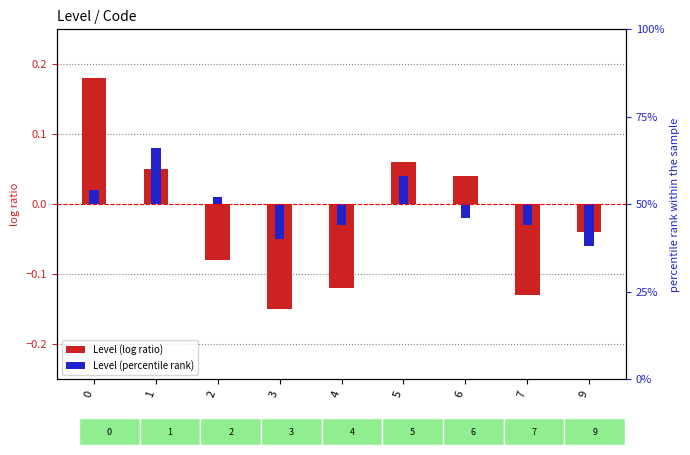

How many values in the Level (percentile rank) series are below 0?

5